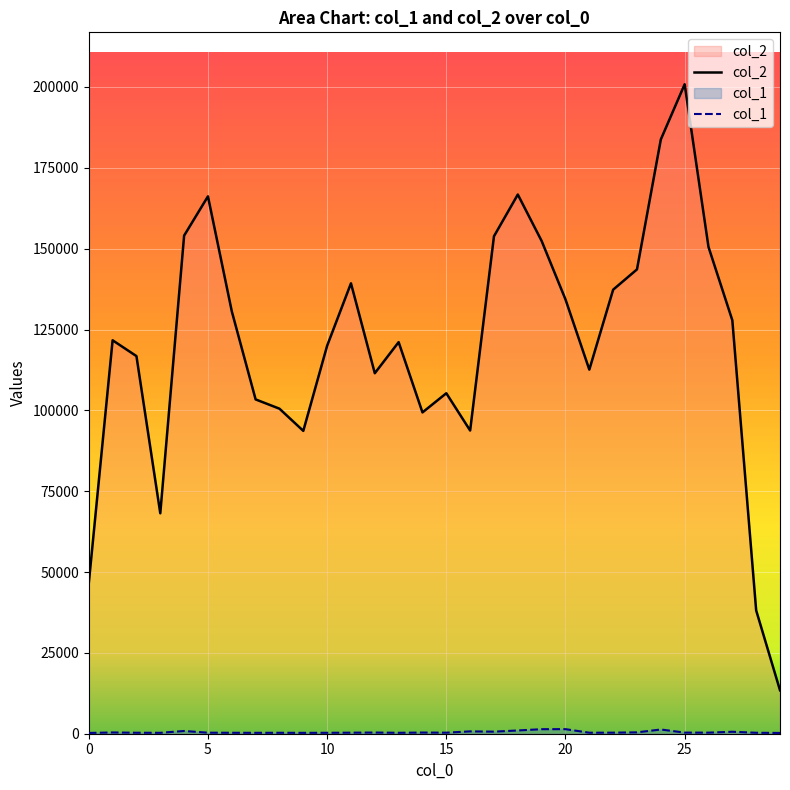

Which has a higher value, 17 or 19?

17